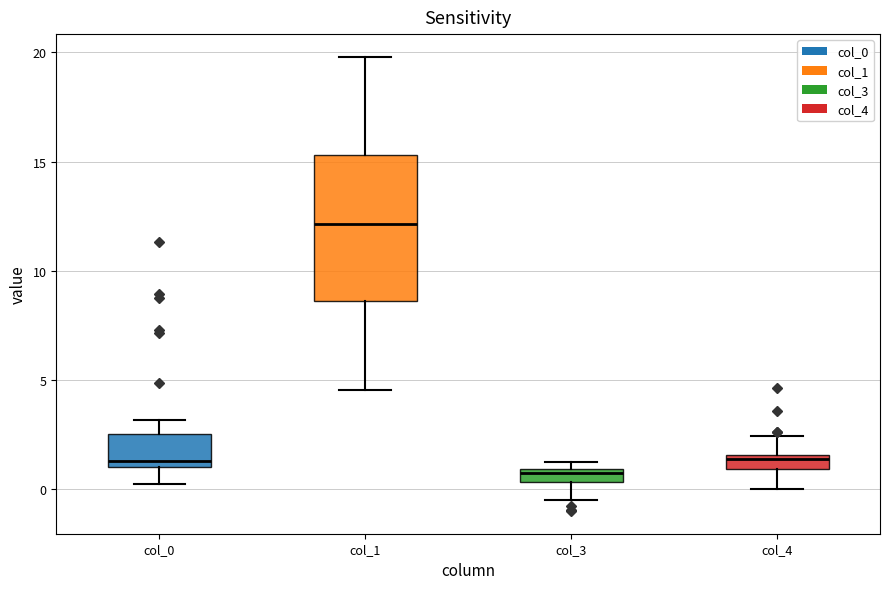

Where is the upper edge of the box for col_3 on the y-axis? The values are not printed on the chart, so give them approximately, as read against the axis.

1.0